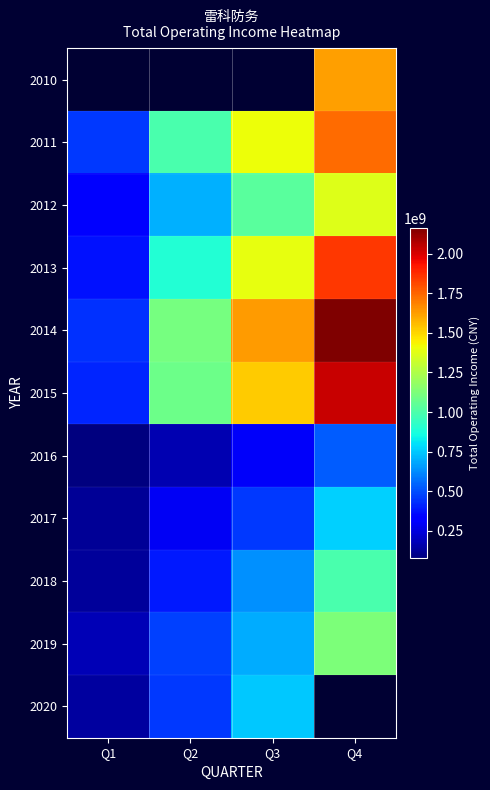

How many distinct data groups are displayed?

11